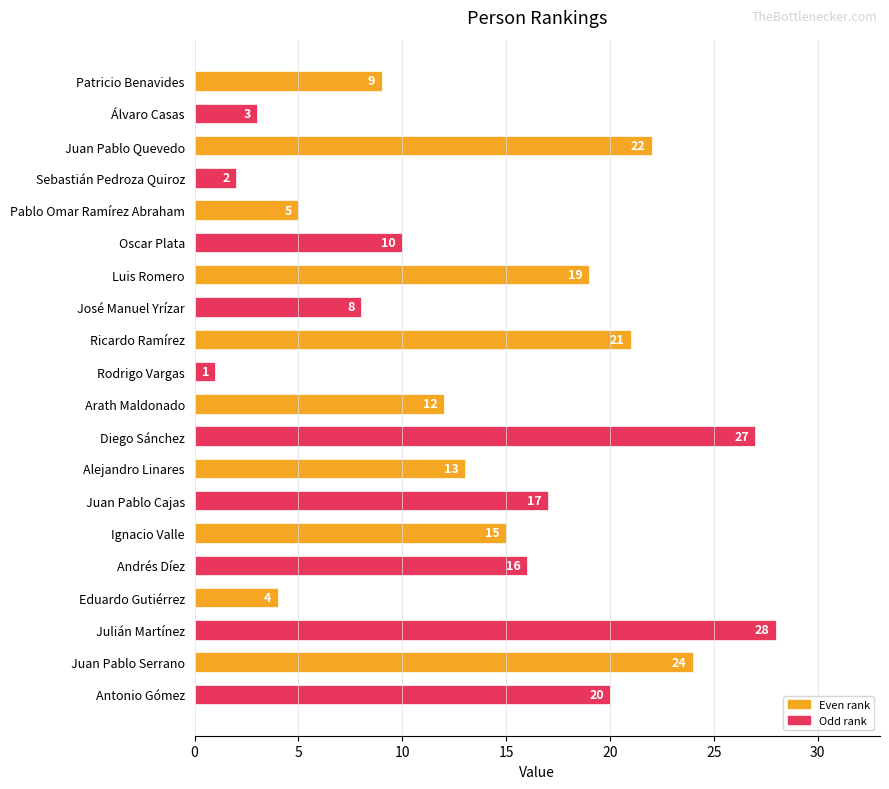

Reading top to bottom, what are all the values shown in this chart?

9	3	22	2	5	10	19	8	21	1	12	27	13	17	15	16	4	28	24	20